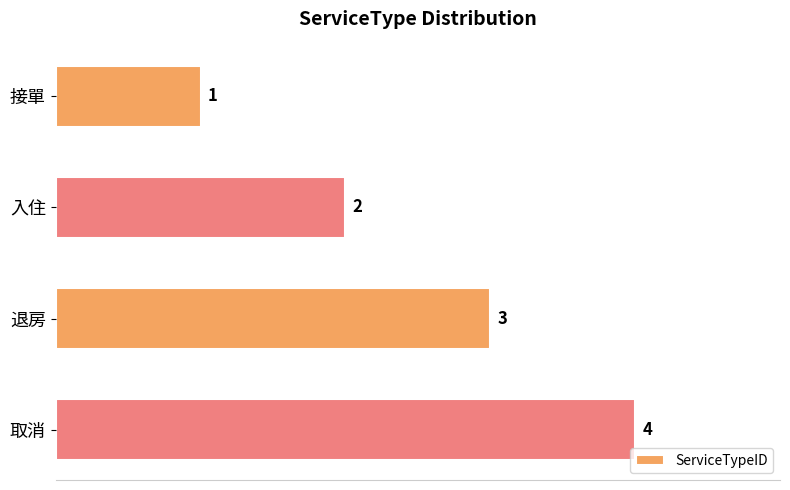

What is the sum of all values?

10